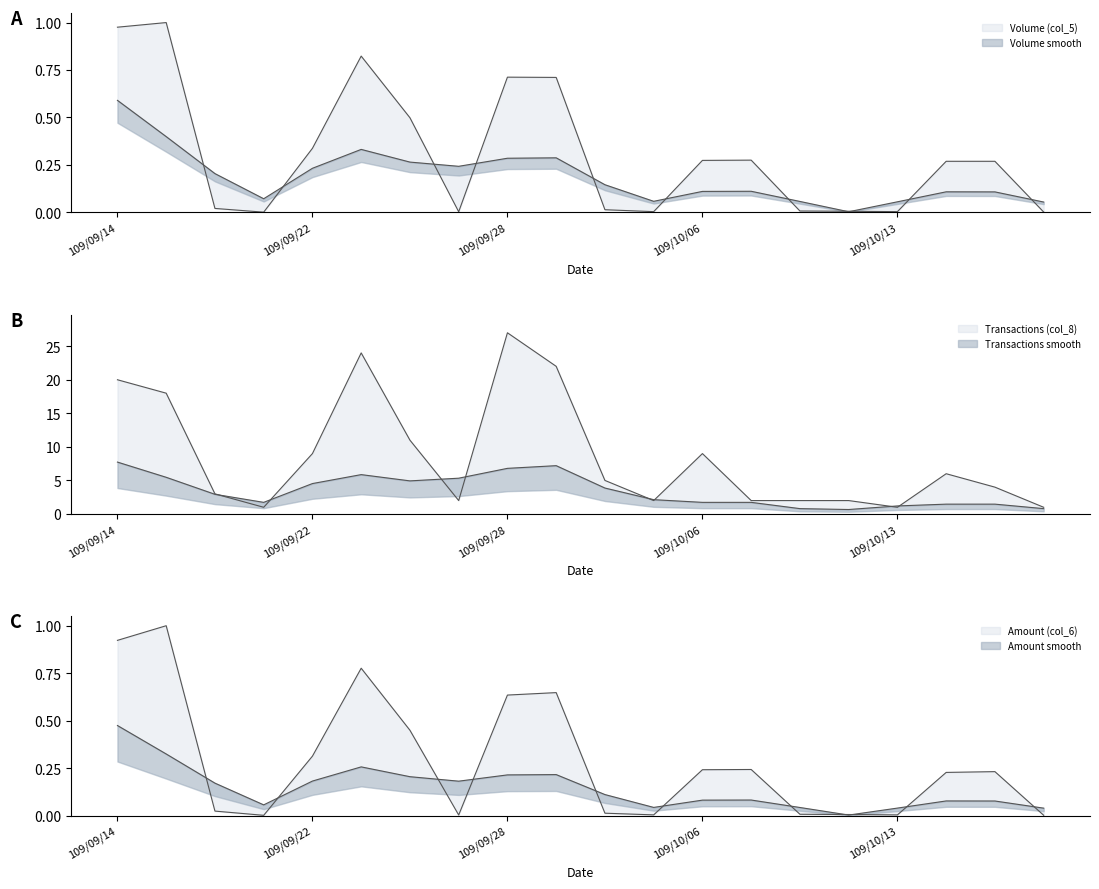

How many lines are shown in the chart?

3